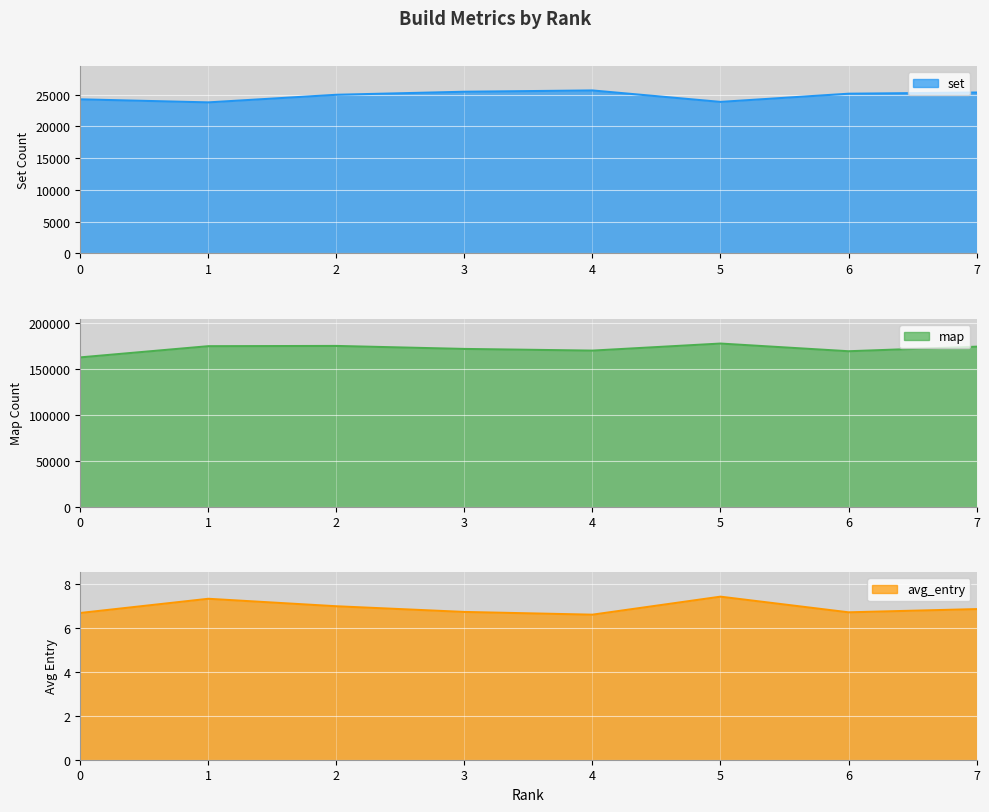

Is it true that set equals 42589.8 at 5?

False